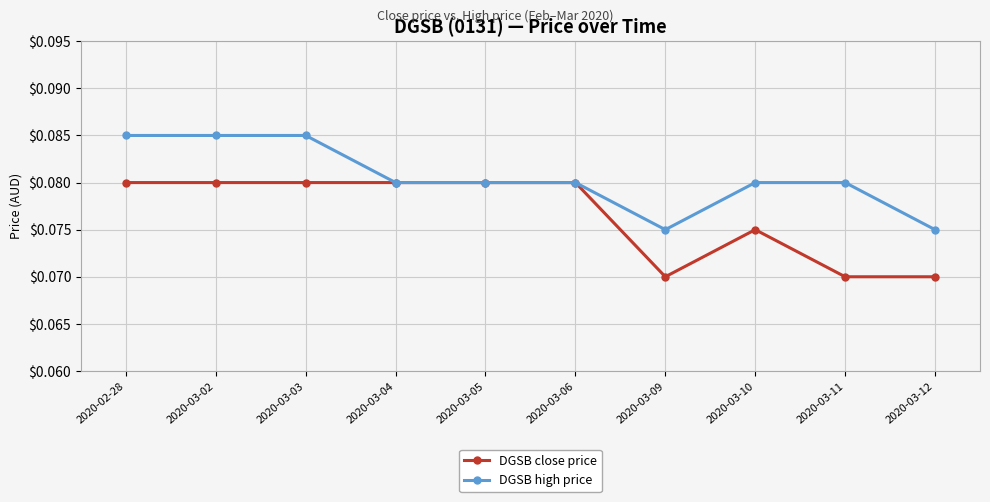

Count the DGSB close price values in the range 0 to 1.

10